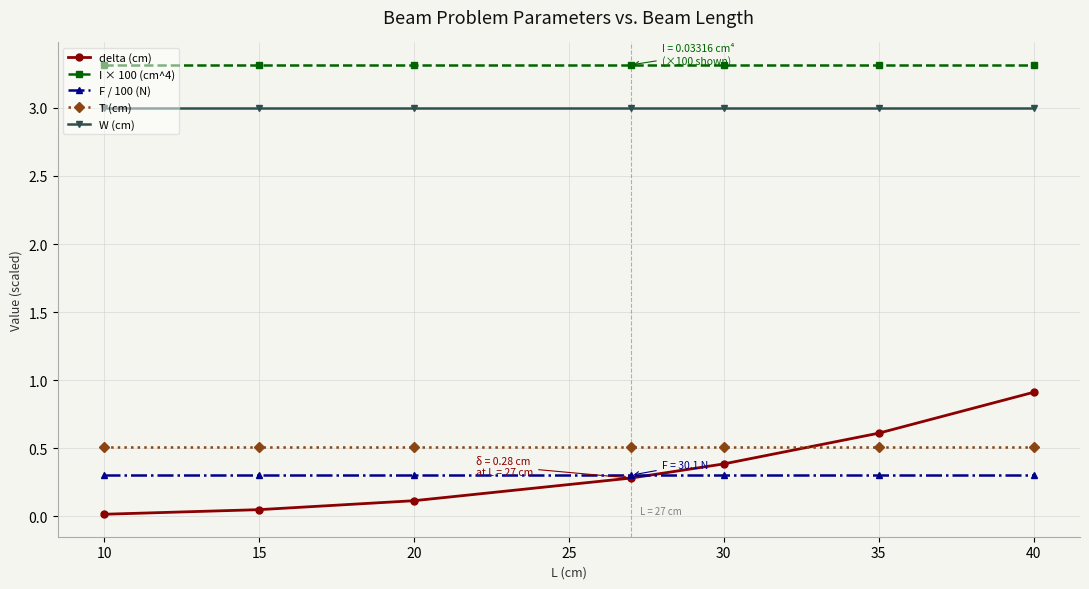

True or false: I × 100 (cm^4) and W (cm) cross at least once.

False